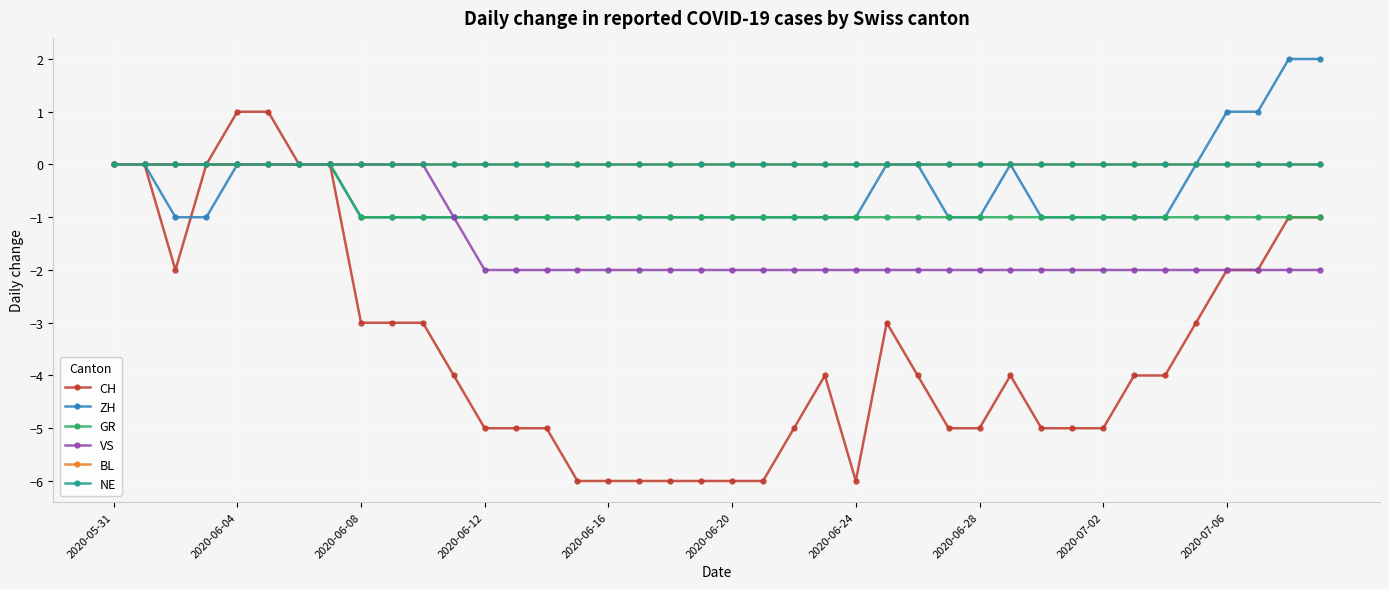

Is this an area chart (filled region under the line)?

No